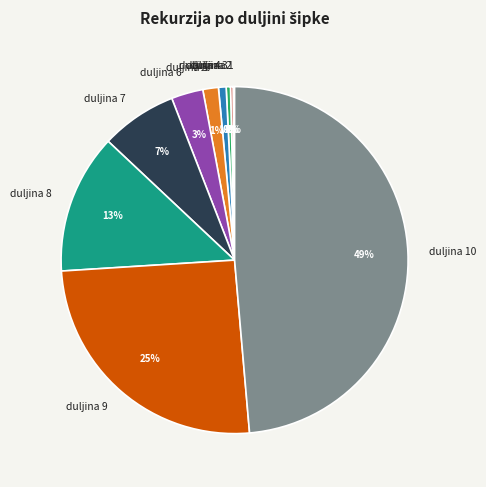

Is there a majority slice in this chart?

No